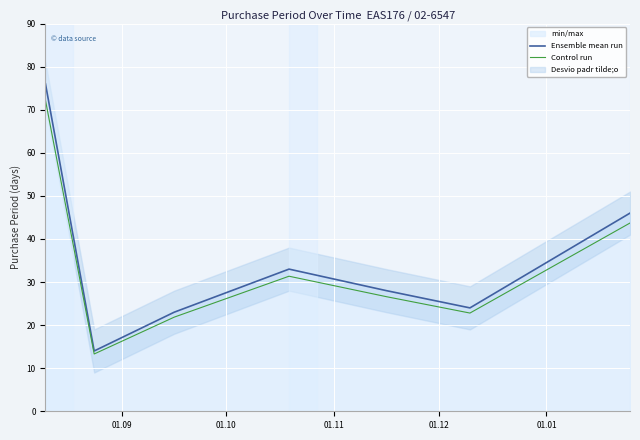

In Ensemble mean run, how many points are lower than both neighbors (excluding endpoints)?

2